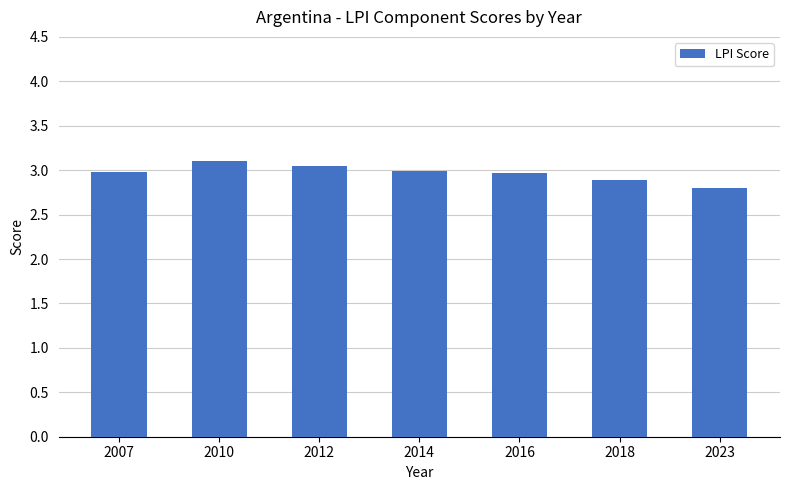

Between 2023 and 2014, which is larger?

2014